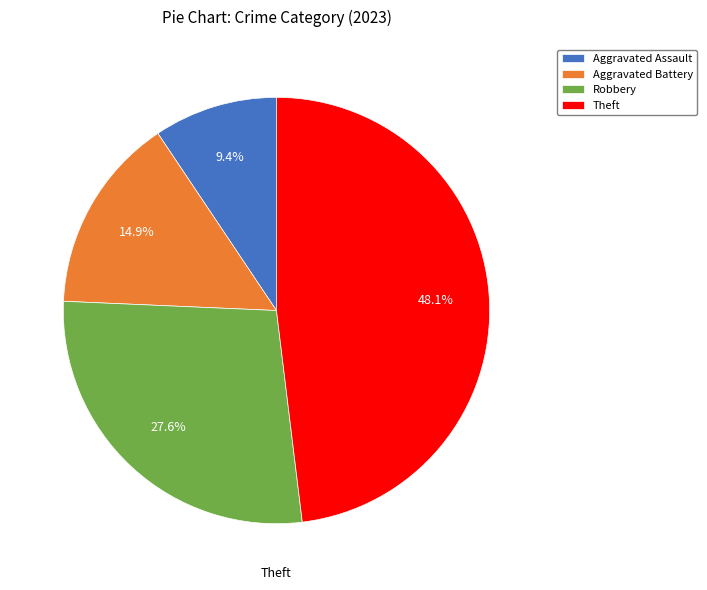

Does any single category account for the majority?

No